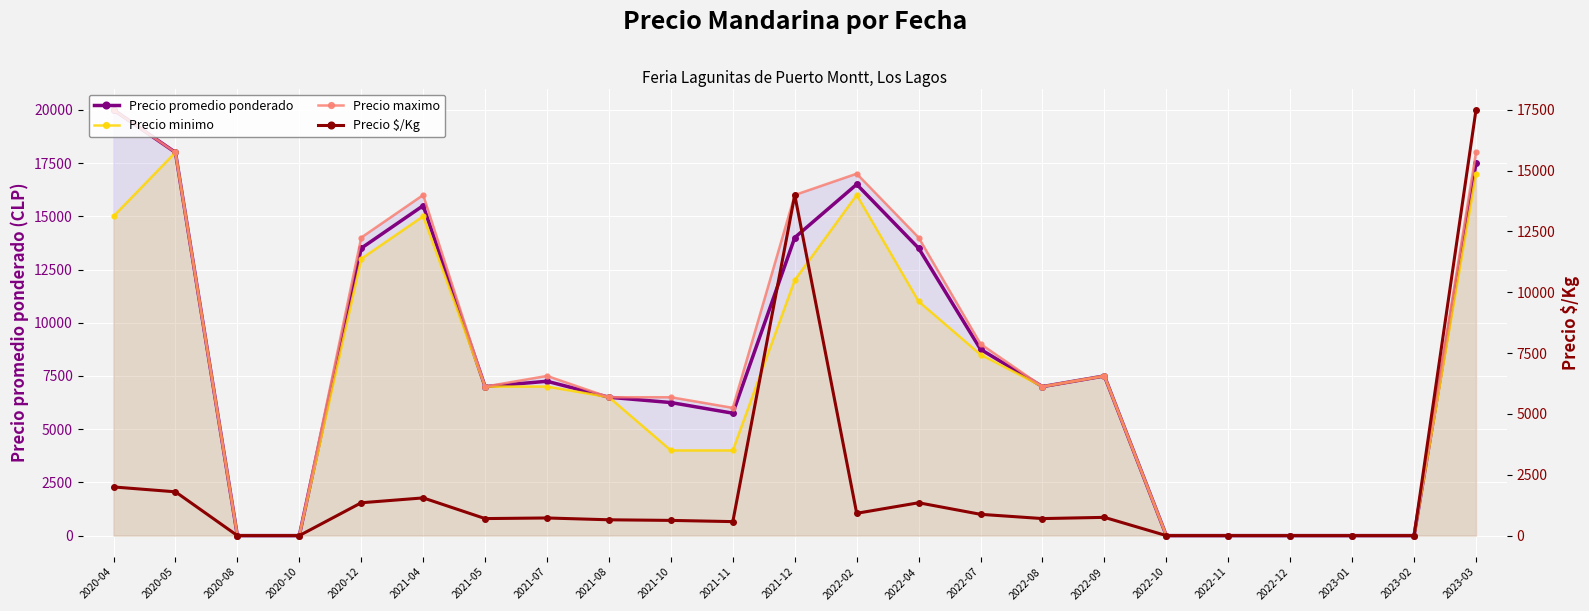

Where is the first local maximum for Precio minimo?

2020-05